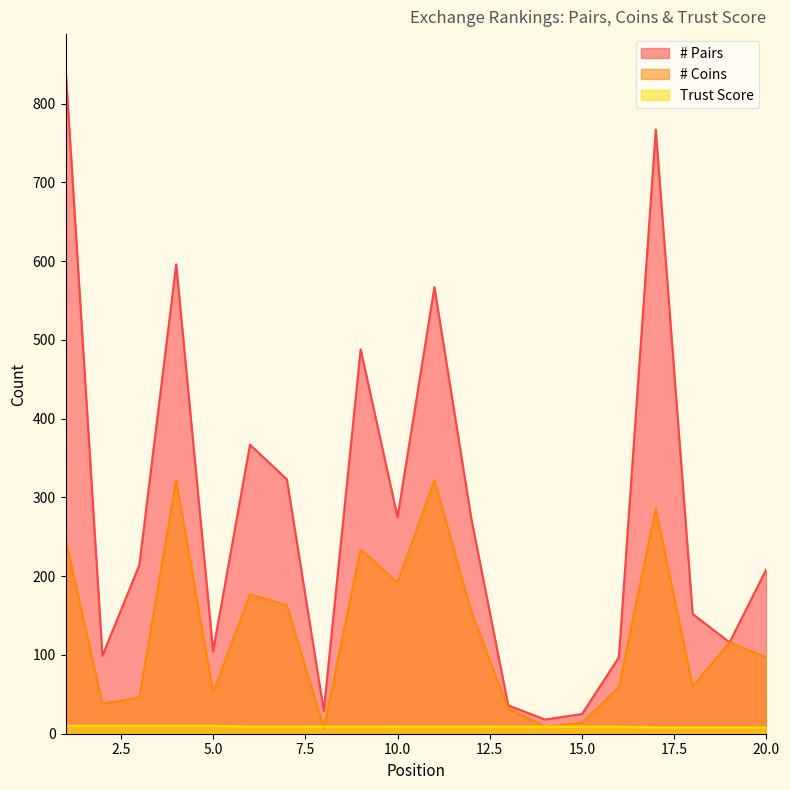

At which label does Trust Score reach its minimum?

17